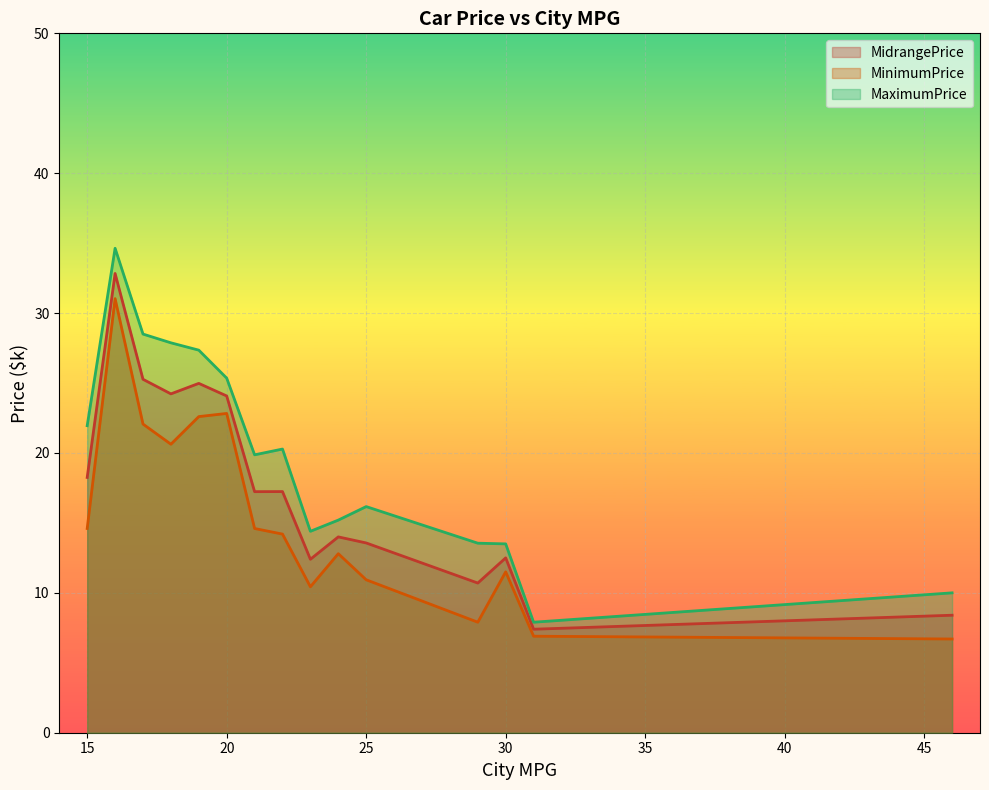

What is the difference between the maximum and minimum values in the MaximumPrice series?

26.7